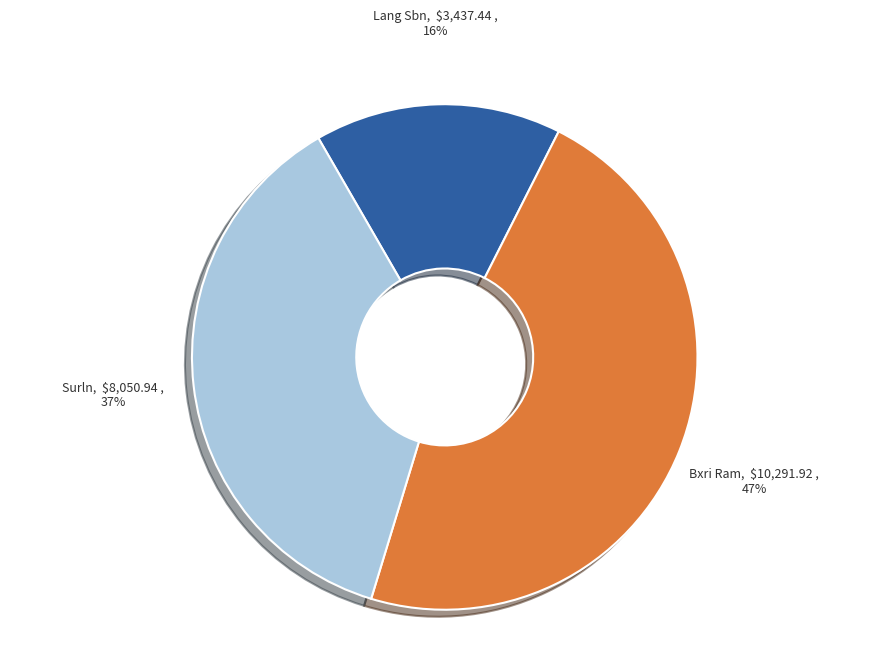

Is there a majority slice in this chart?

No